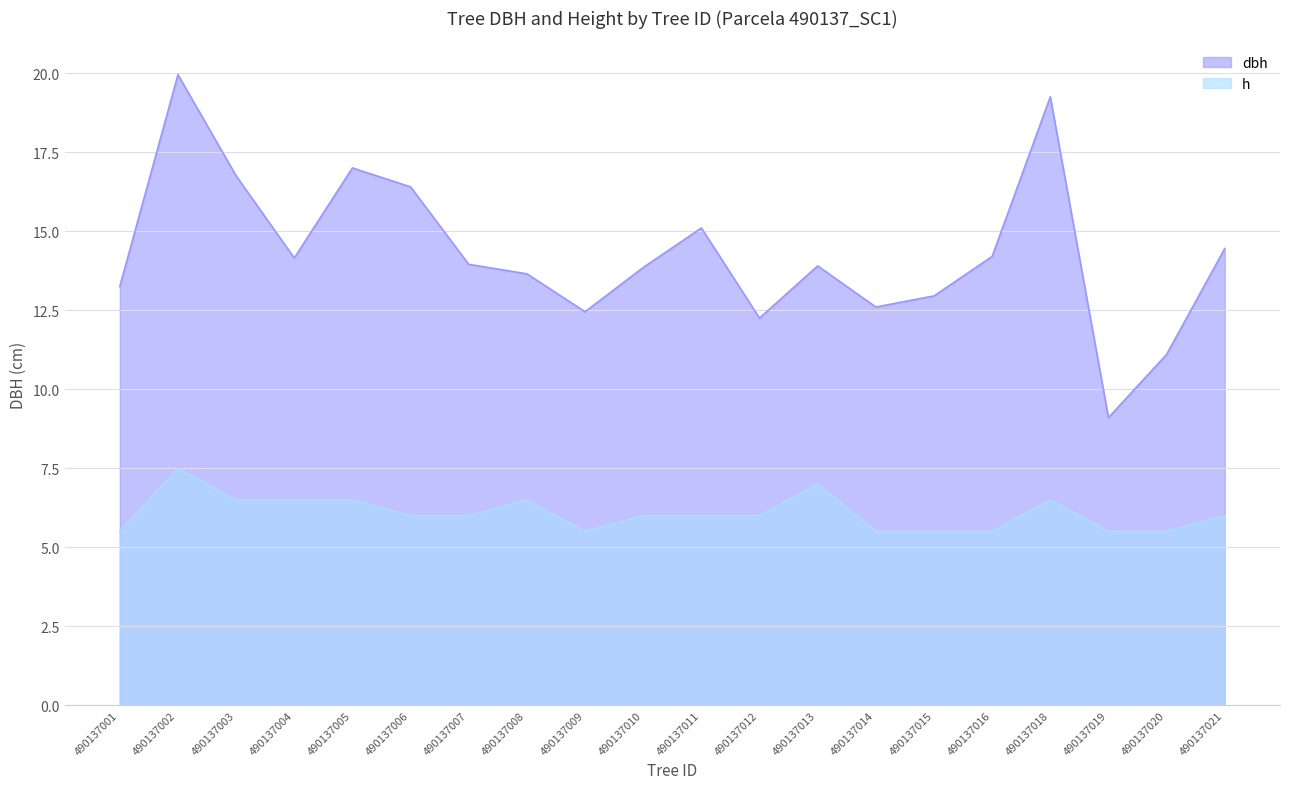

Does the chart have visible grid lines?

Yes